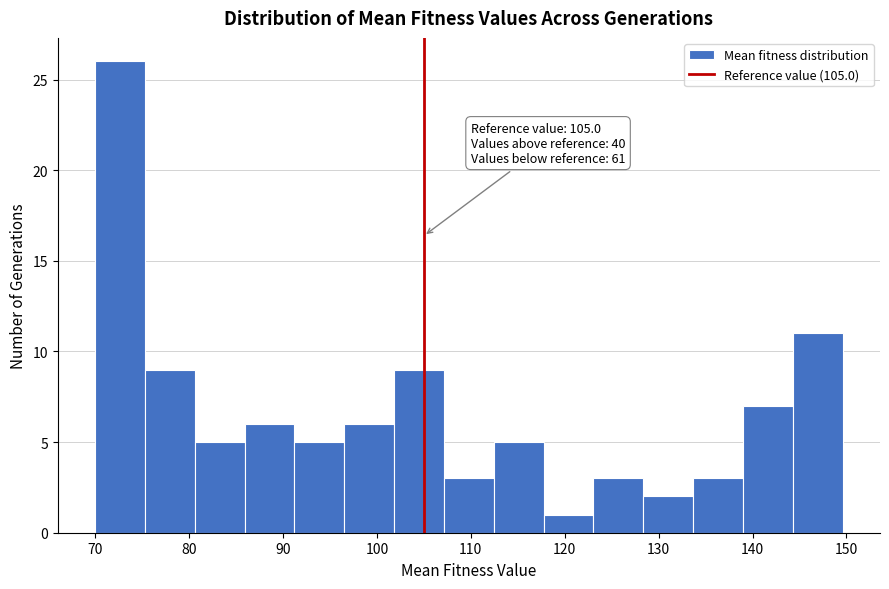

Over which range of the x-axis is the bar tallest?

70 to 75